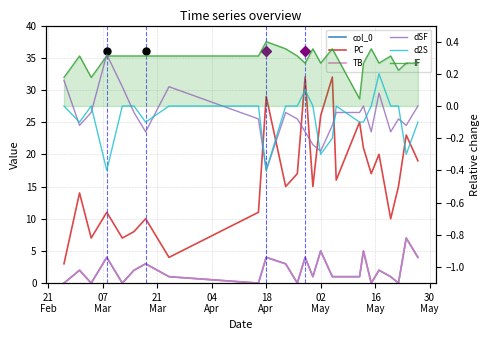

What is the label of the 5th point from the left?

18
Apr